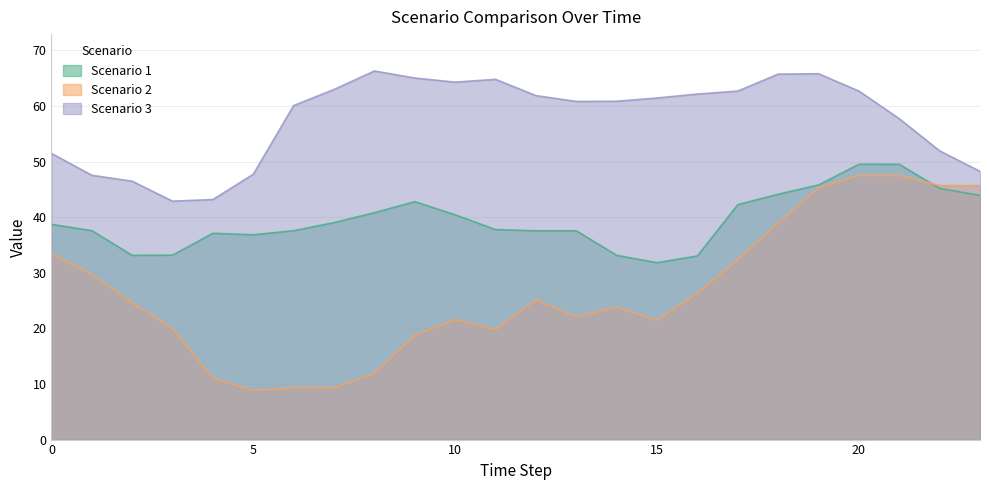

What is the value of the Scenario 1 point at the 22nd from the left?

49.5